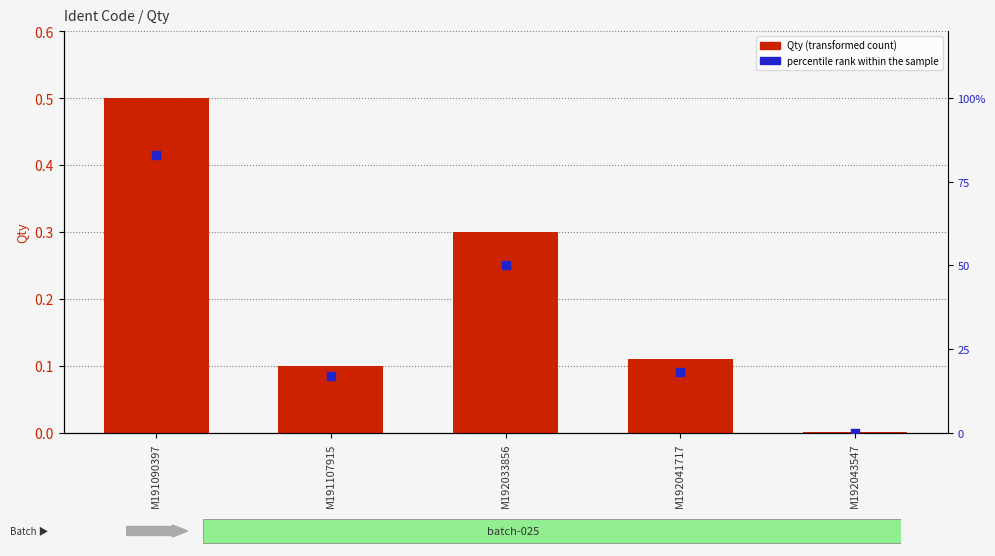

At how many categories does at least one series exceed 14?

4